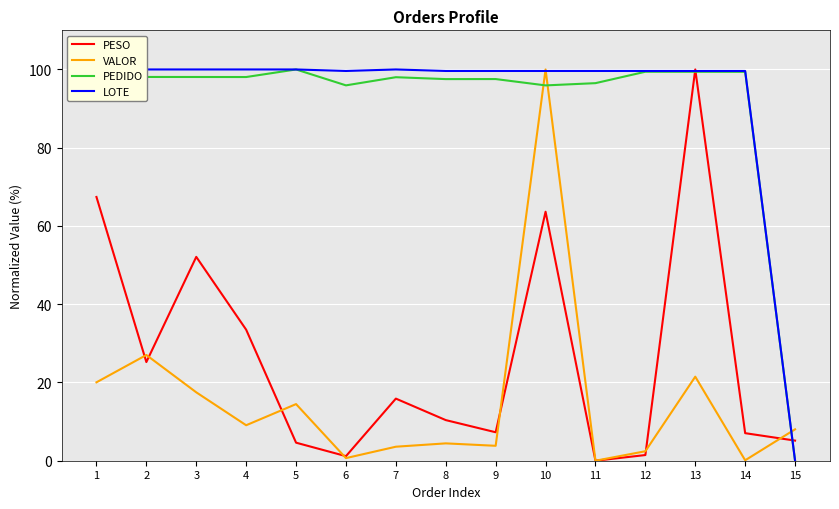

How many distinct data groups are displayed?

4